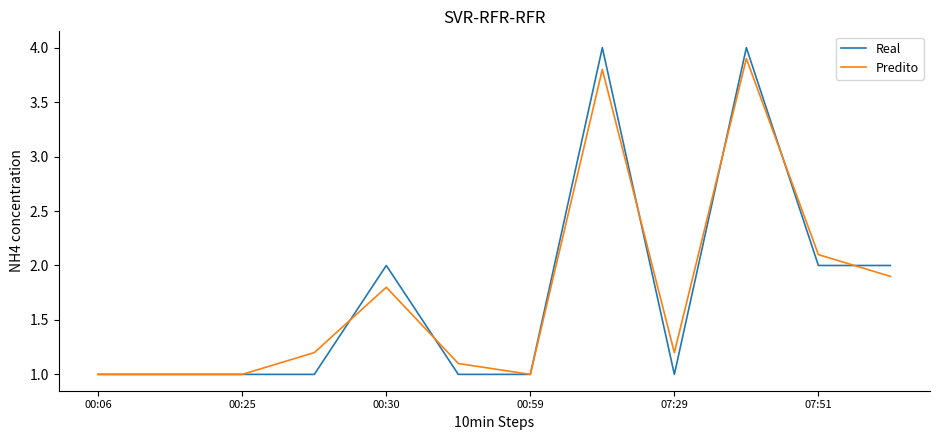

What is the minimum value shown in the chart?

1.0